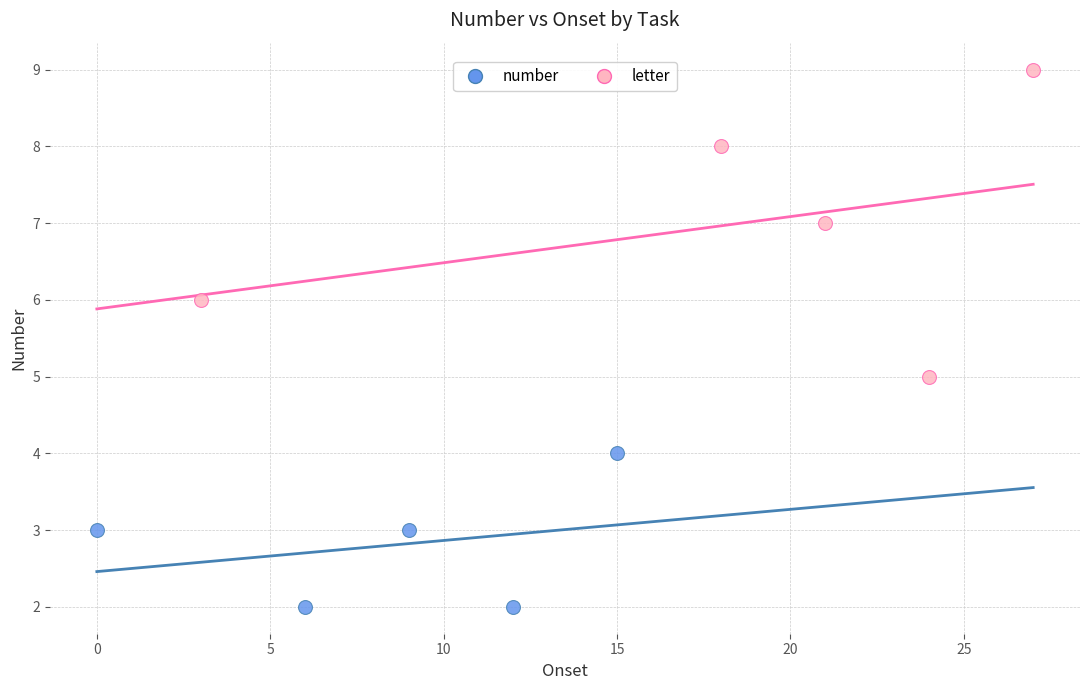

Which series contains the lowest Y value?

number